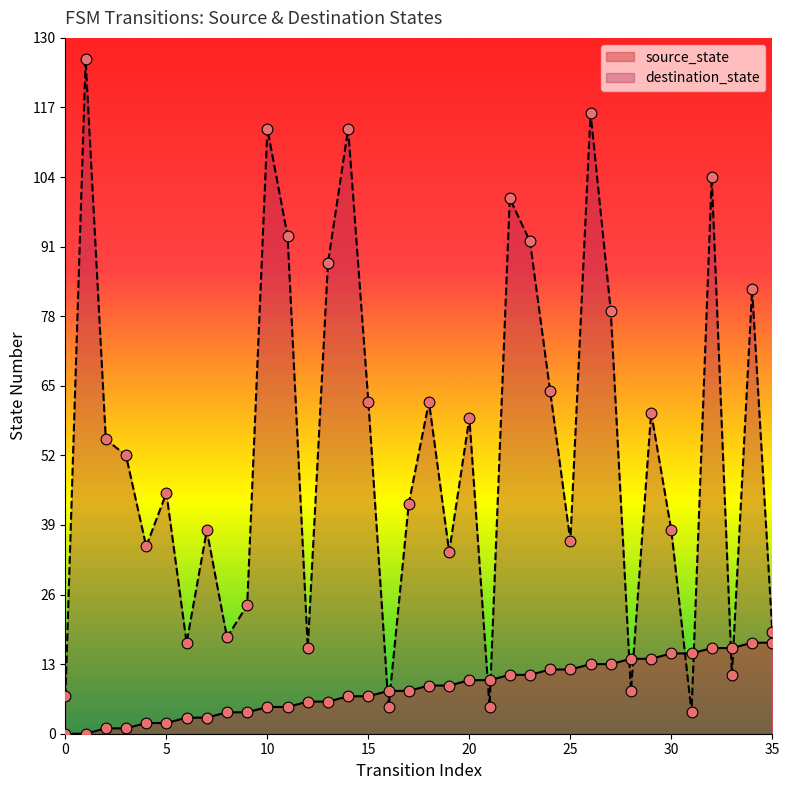

Which series reaches the maximum Y coordinate?

destination_state